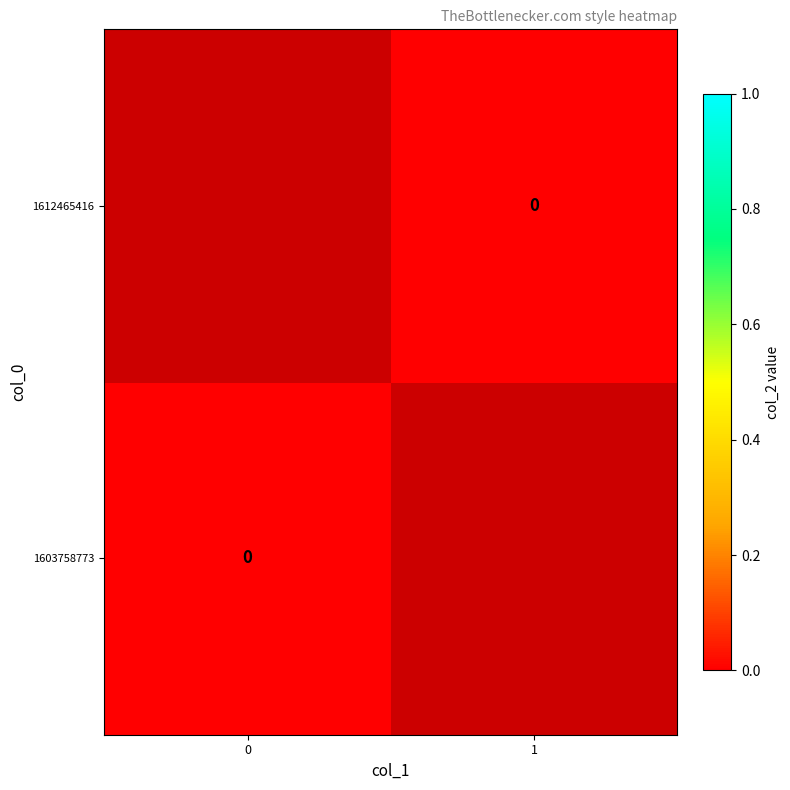

At which label does 1603758773 reach its peak?

col_1=0